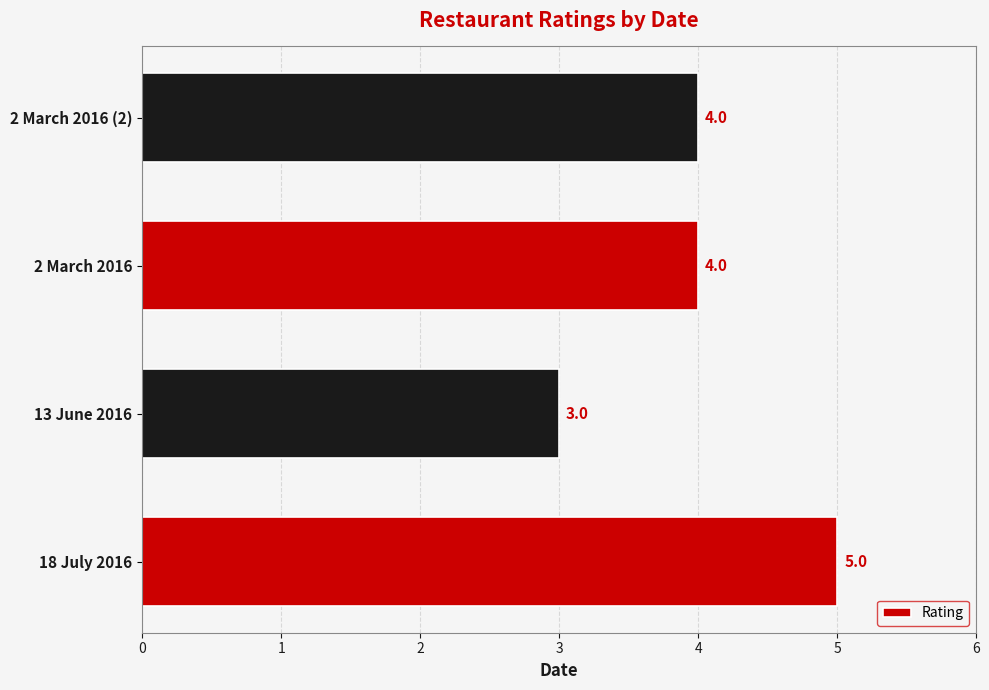

What is the ratio of the value at 2 March 2016 (2) to the value at 18 July 2016?

0.8